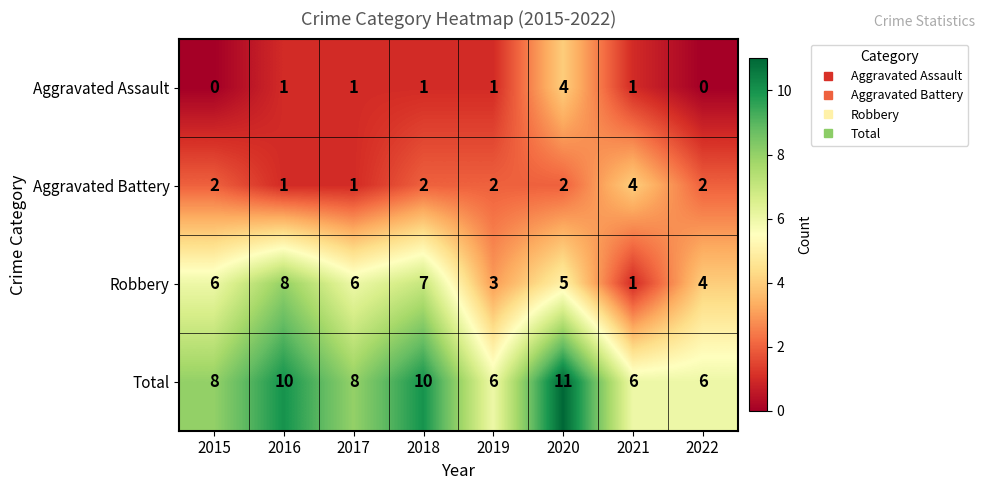

What is the difference between the highest and lowest values at 2020?

9